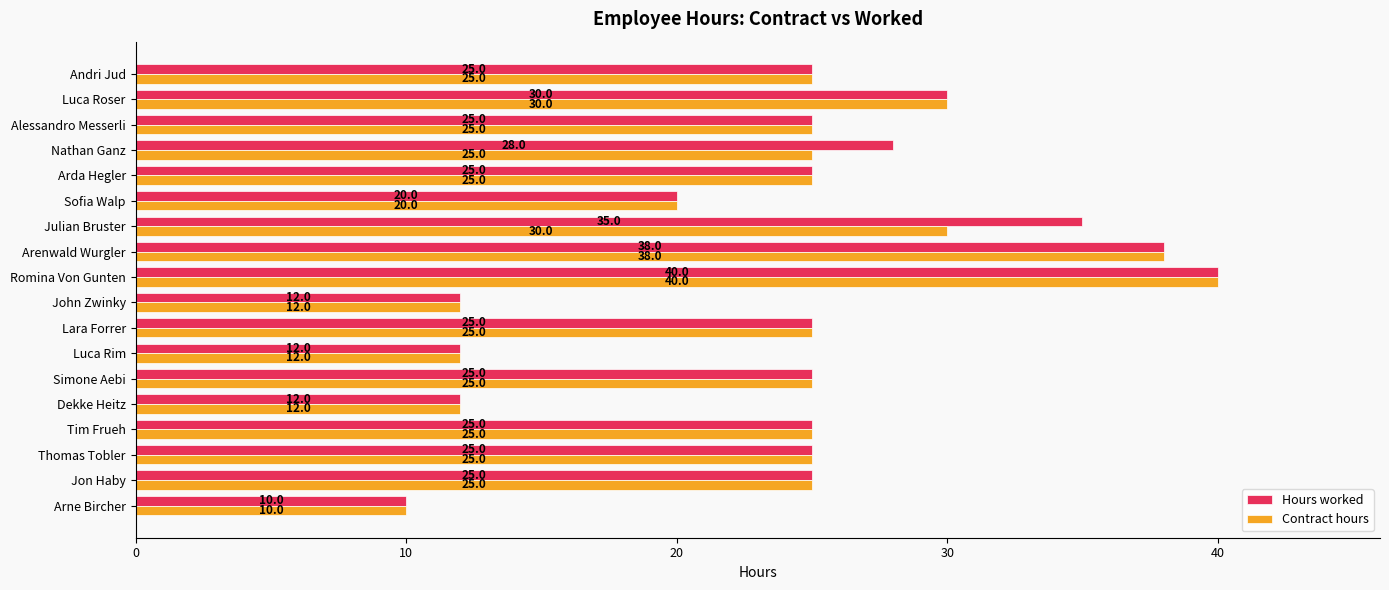

At how many categories does at least one series exceed 37?

2